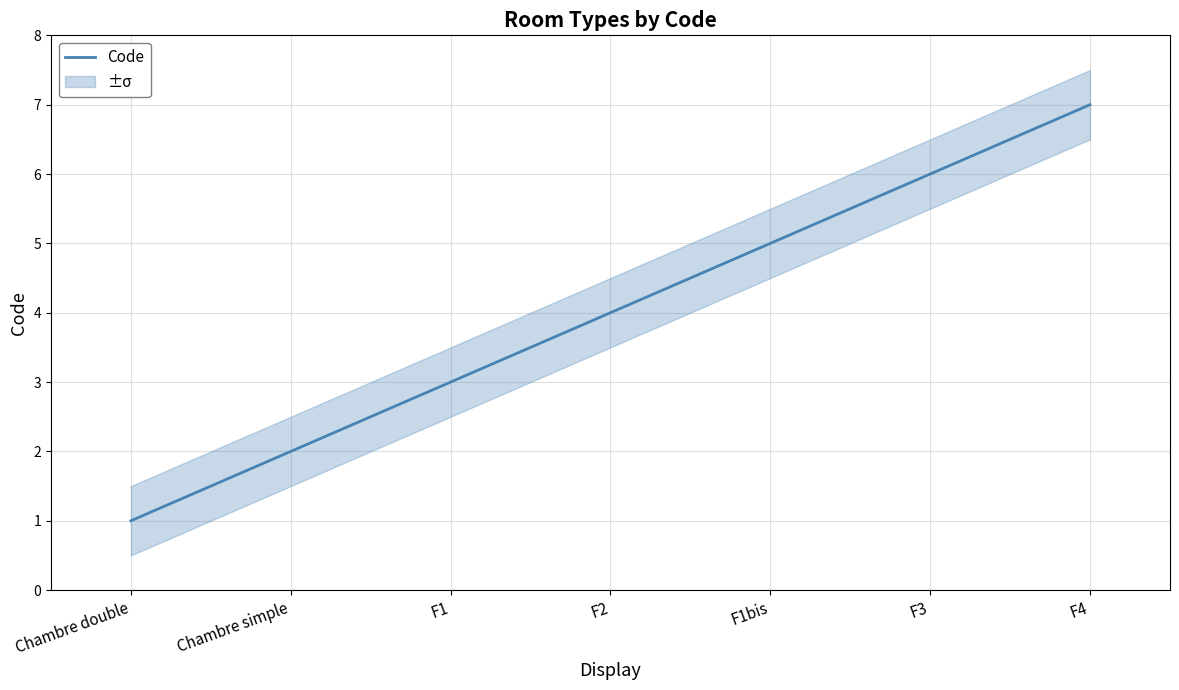

How many values exceed 4?

3